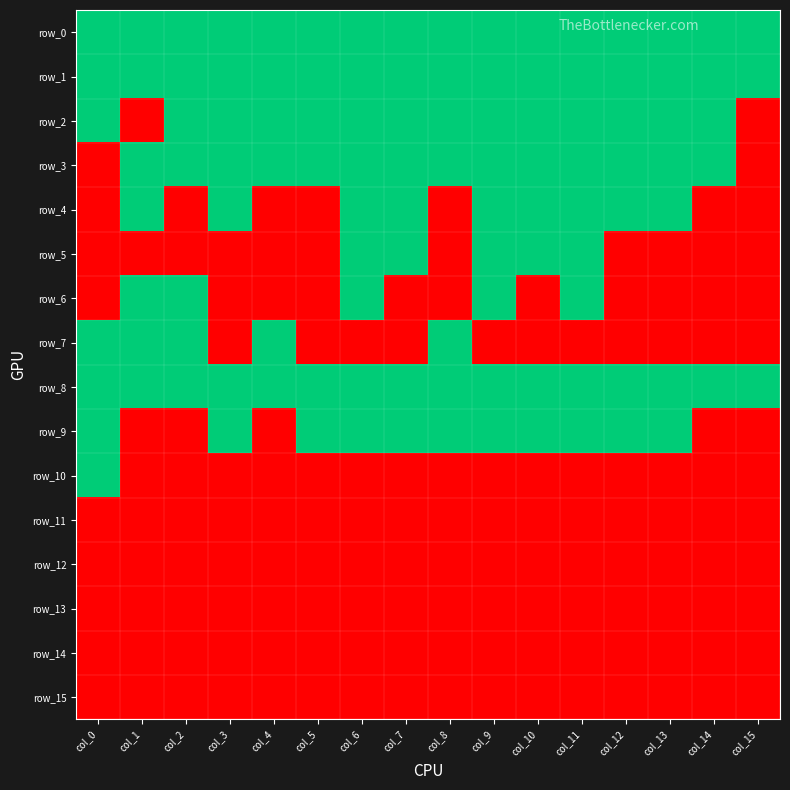

List the labels in order of row_0 value, smallest first.

col_0, col_1, col_2, col_3, col_4, col_5, col_6, col_7, col_8, col_9, col_10, col_11, col_12, col_13, col_14, col_15